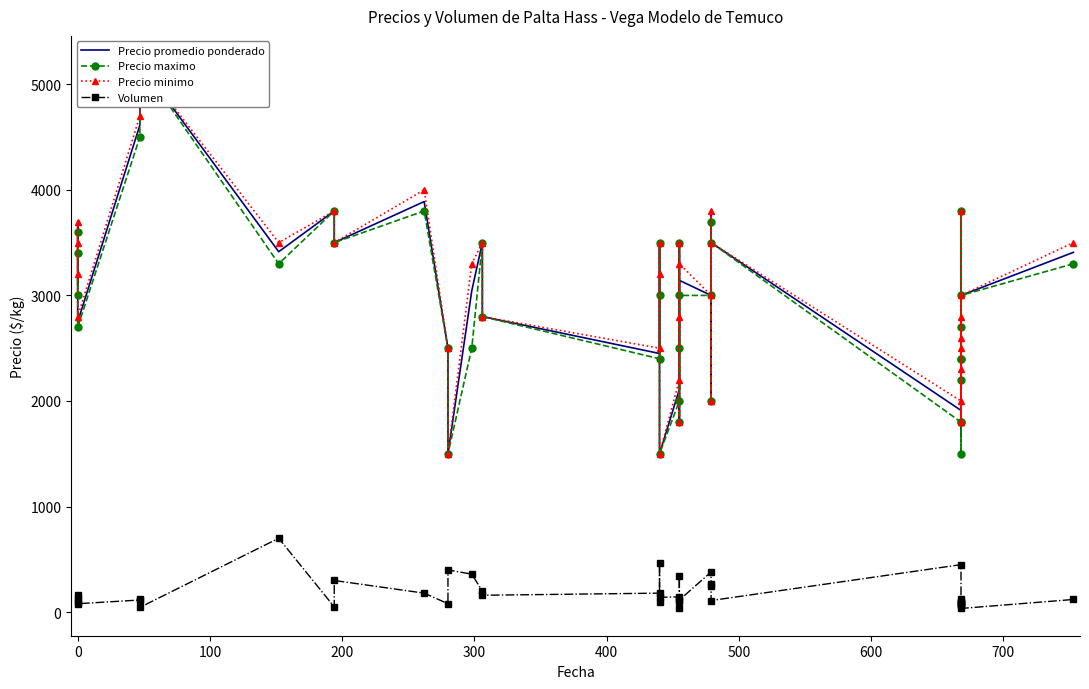

What are all the series names shown in the legend?

Precio promedio ponderado, Precio maximo, Precio minimo, Volumen